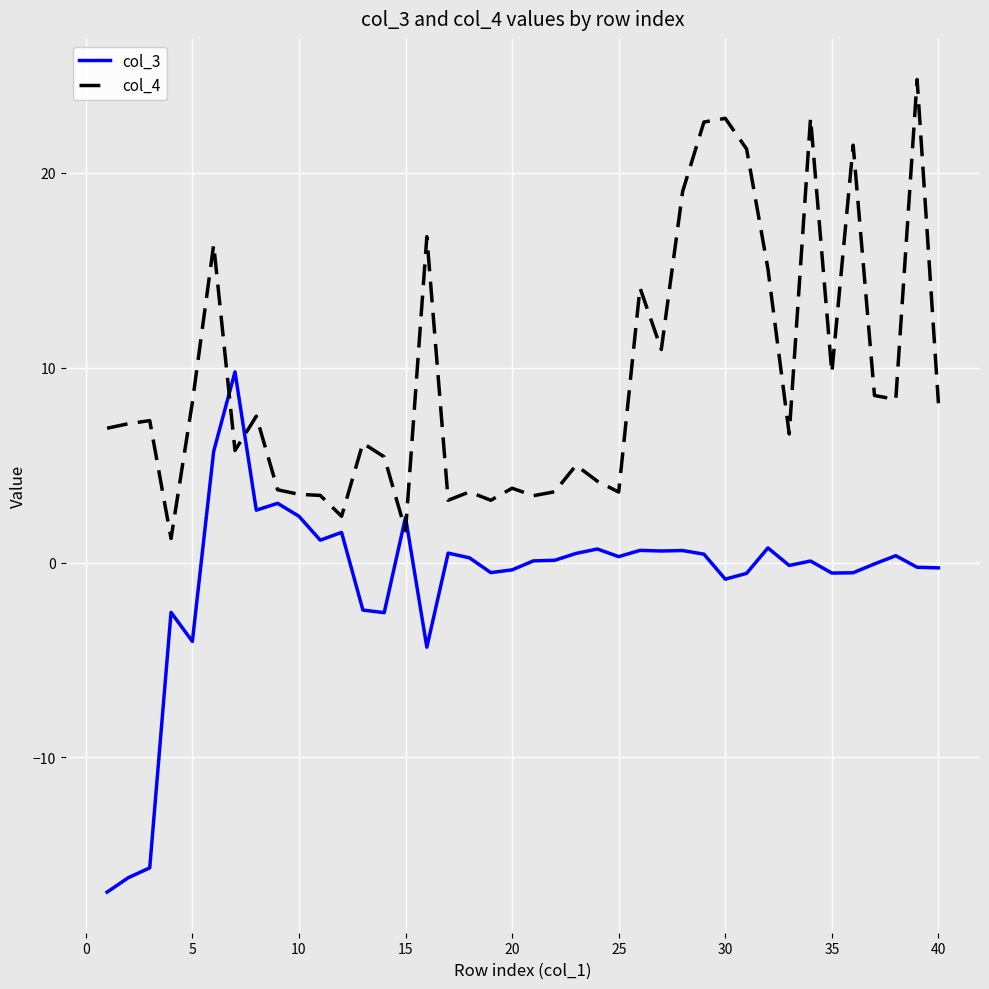

What is the smallest value displayed?

-16.9